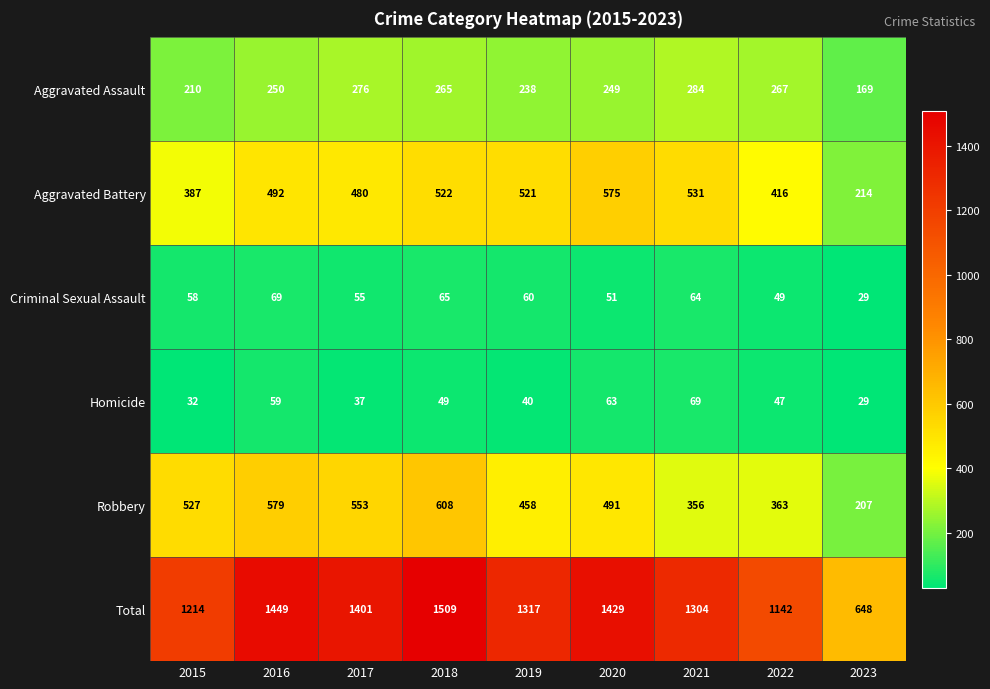

The value of Criminal Sexual Assault at 2021 is 99. True or false?

False